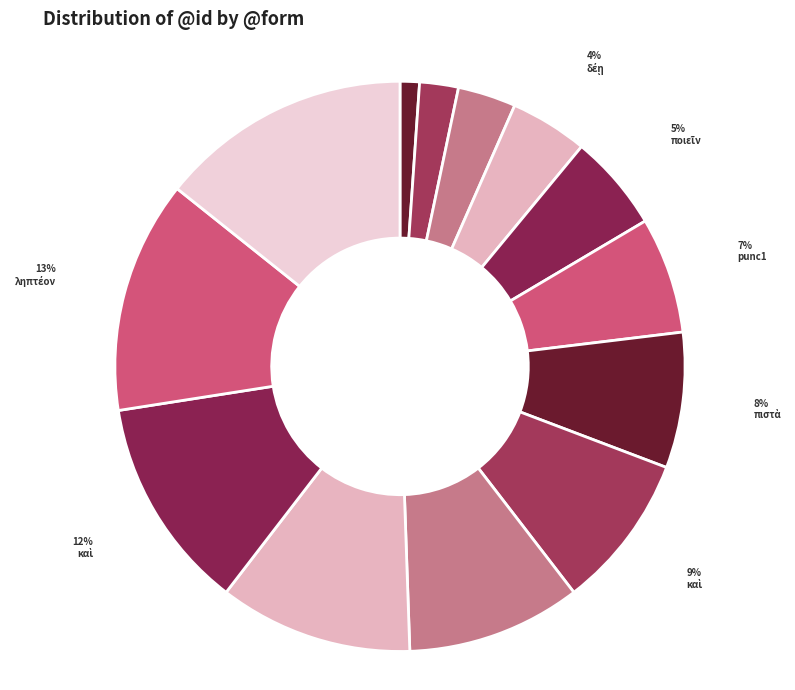

How many segments does this pie chart have?

13